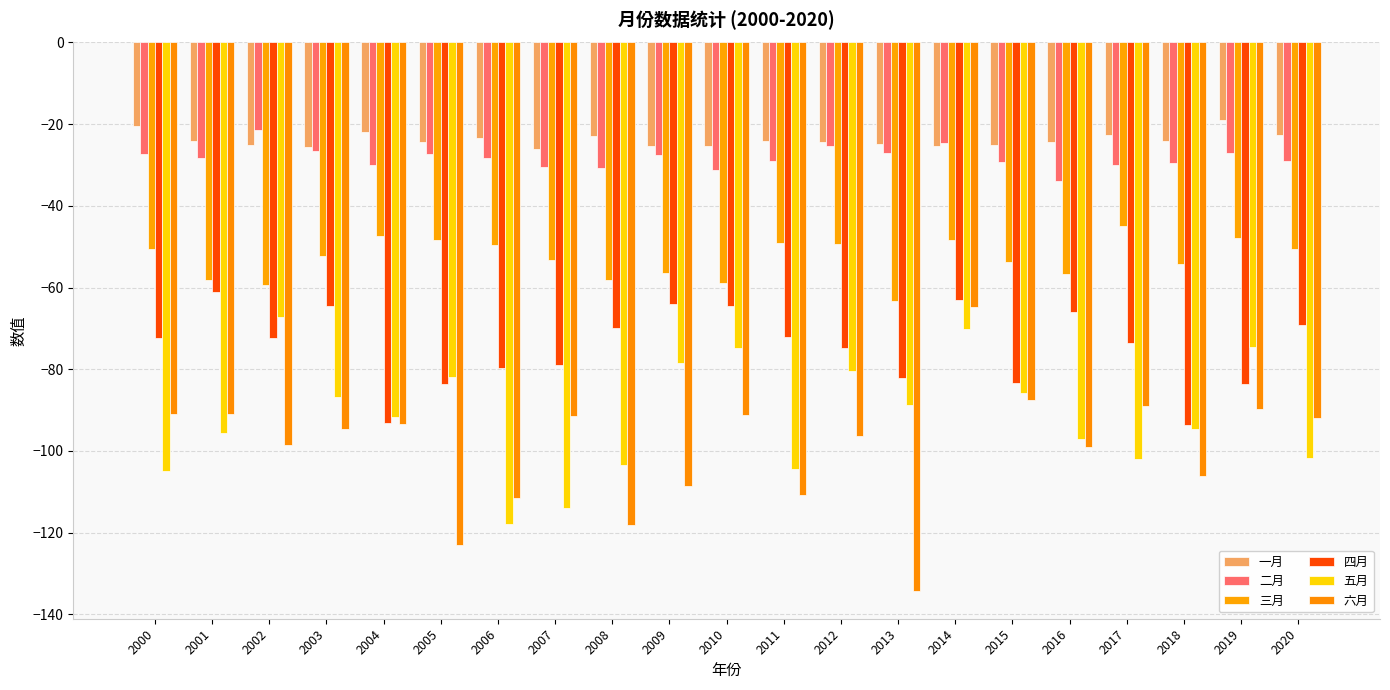

How many bars are there in each group?

6